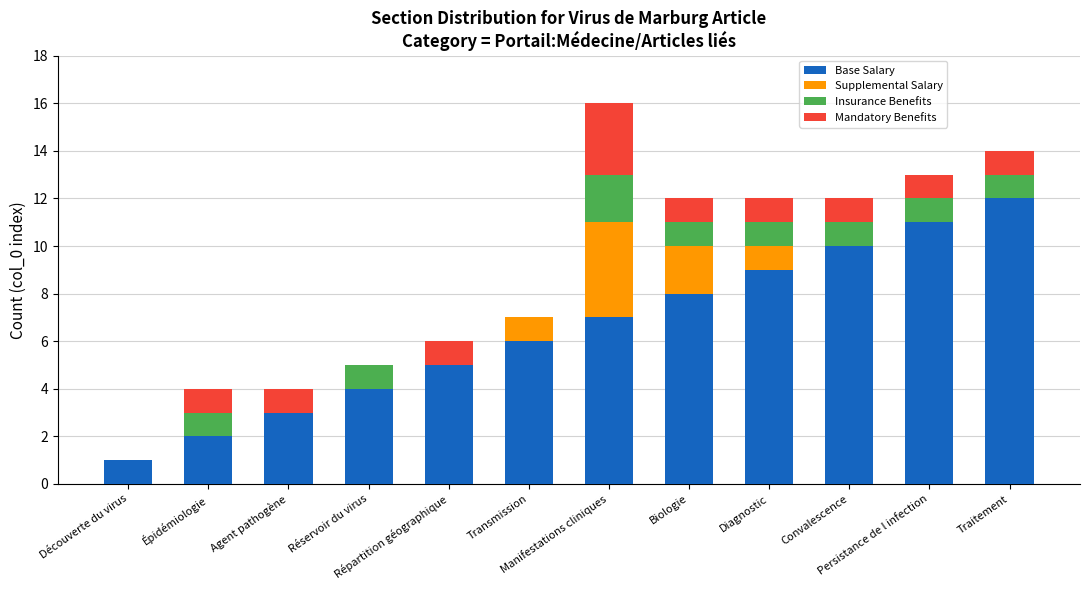

What is the highest value of the Base Salary series?

12